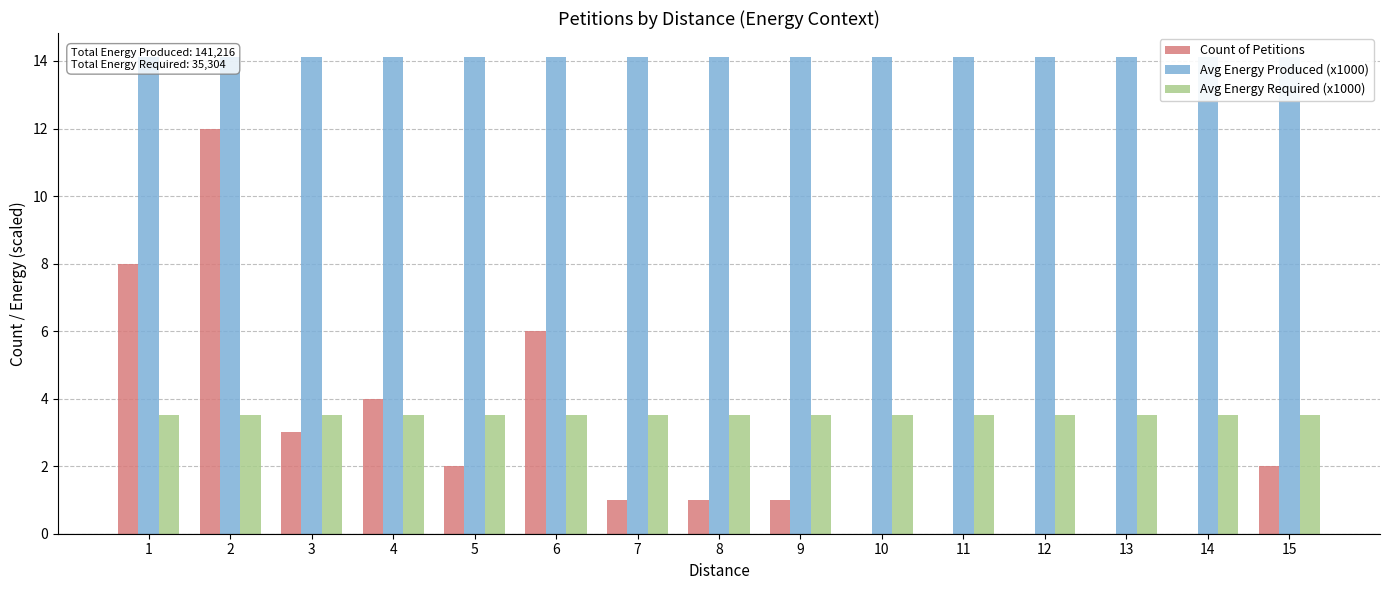

At which label does Avg Energy Required (x1000) reach its minimum?

1